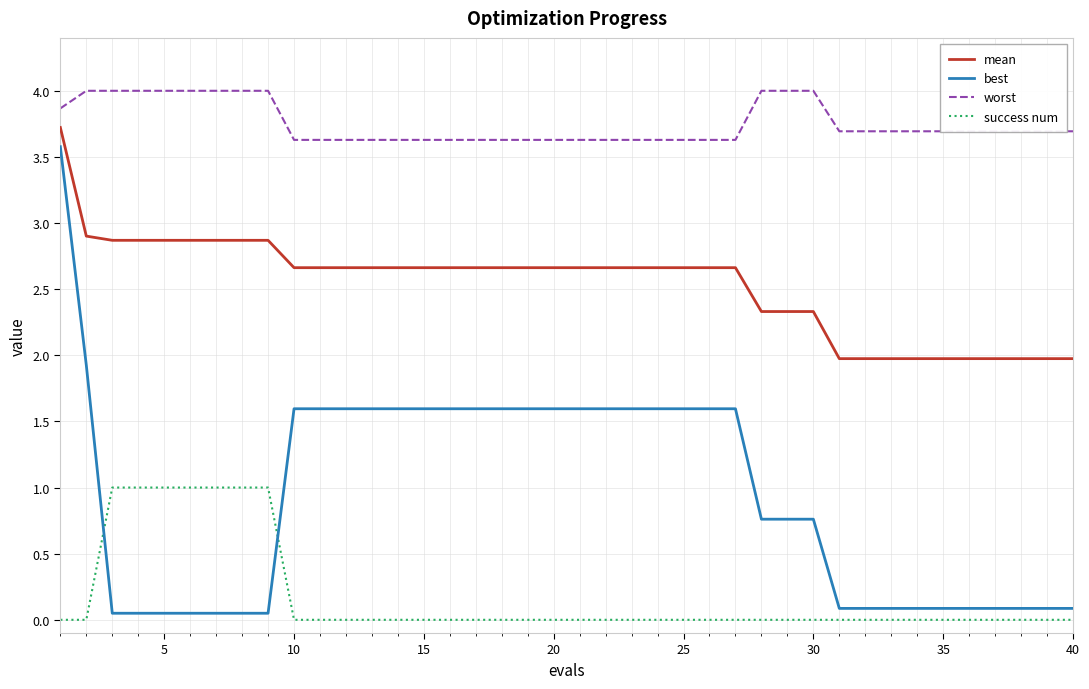

What is the highest value of the worst series?

4.0